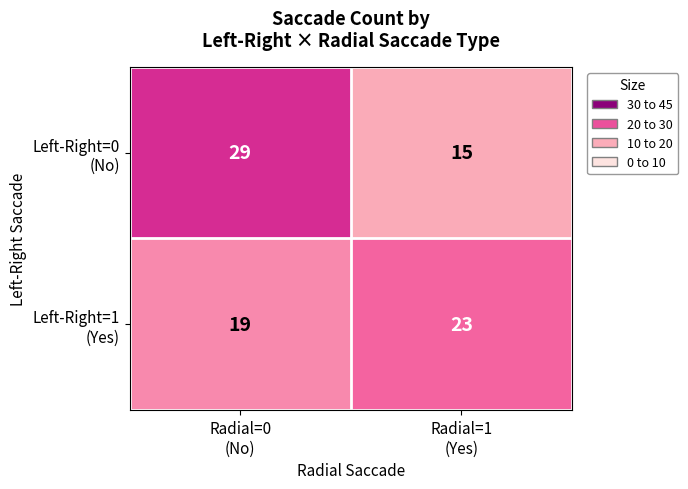

Count the number of categories in the chart.

2